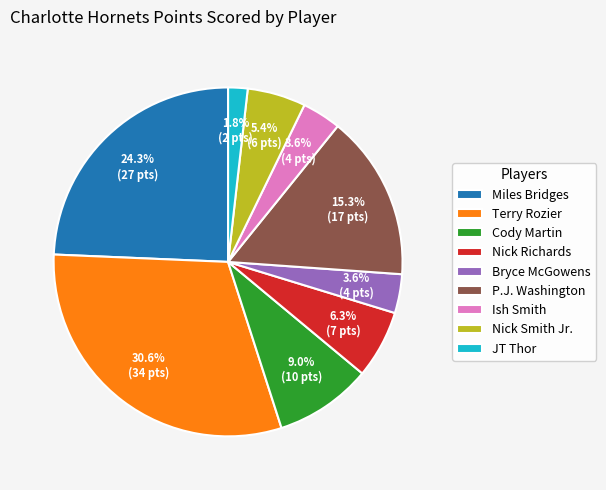

To the nearest percent, what portion does JT Thor represent?

2%